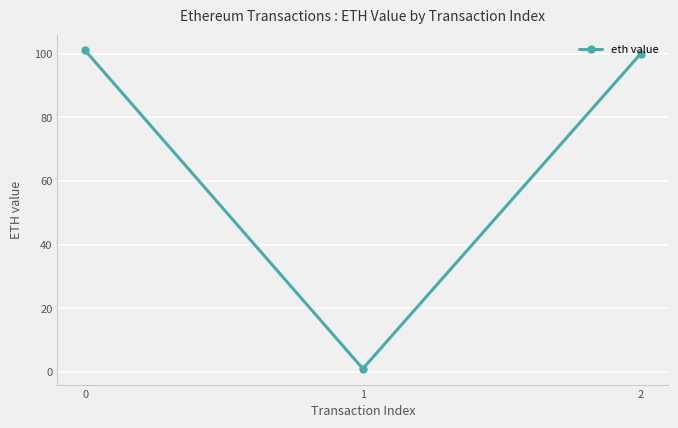

Which label corresponds to the smallest value in the chart?

1